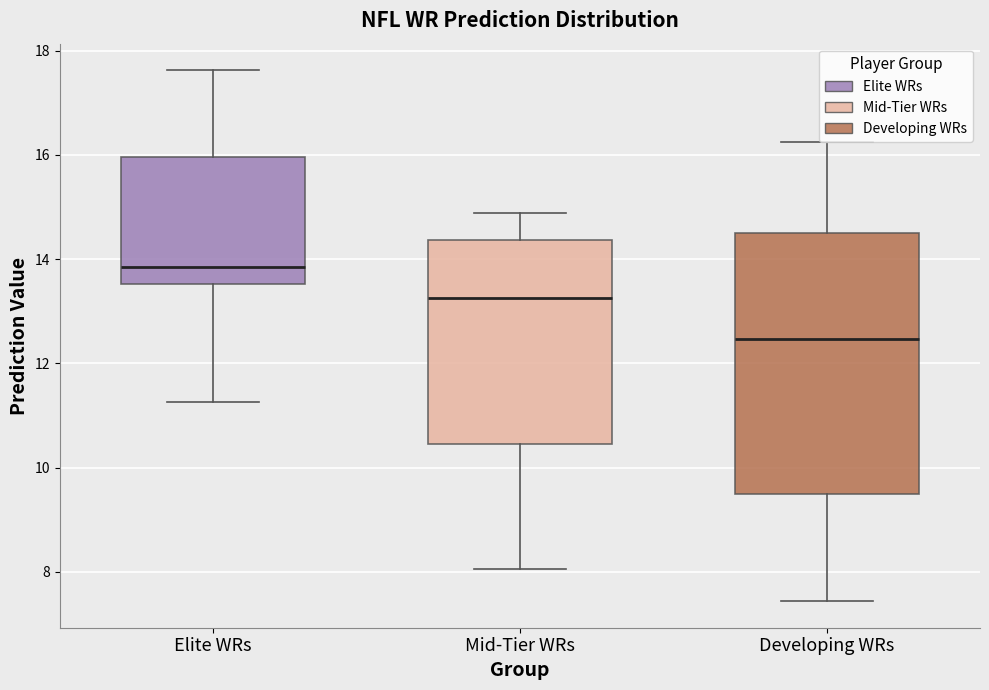

Which box's median line is the lowest?

Developing WRs